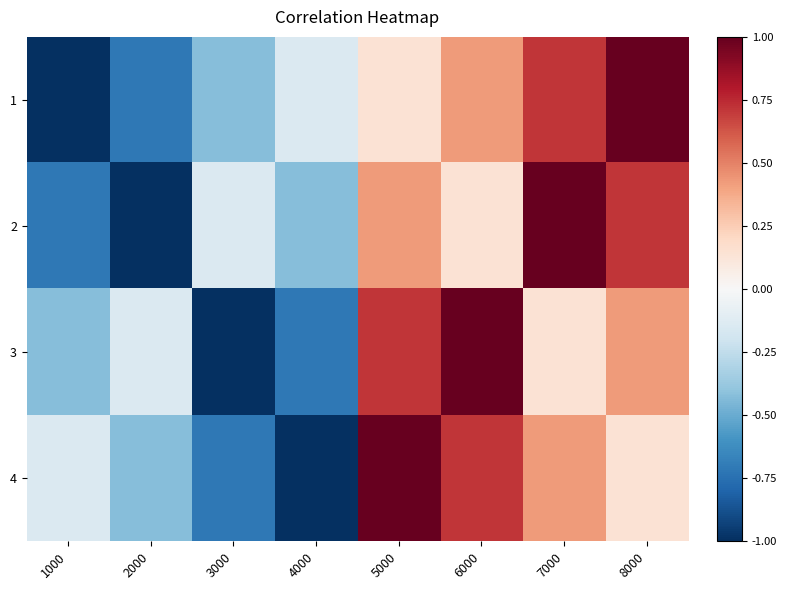

Reading right to left, what are all the values shown in this chart?

1: 8000=1.0	7000=0.7	6000=0.4	5000=0.1	4000=-0.1	3000=-0.4	2000=-0.7	1000=-1.0
2: 8000=0.7	7000=1.0	6000=0.1	5000=0.4	4000=-0.4	3000=-0.1	2000=-1.0	1000=-0.7
3: 8000=0.4	7000=0.1	6000=1.0	5000=0.7	4000=-0.7	3000=-1.0	2000=-0.1	1000=-0.4
4: 8000=0.1	7000=0.4	6000=0.7	5000=1.0	4000=-1.0	3000=-0.7	2000=-0.4	1000=-0.1